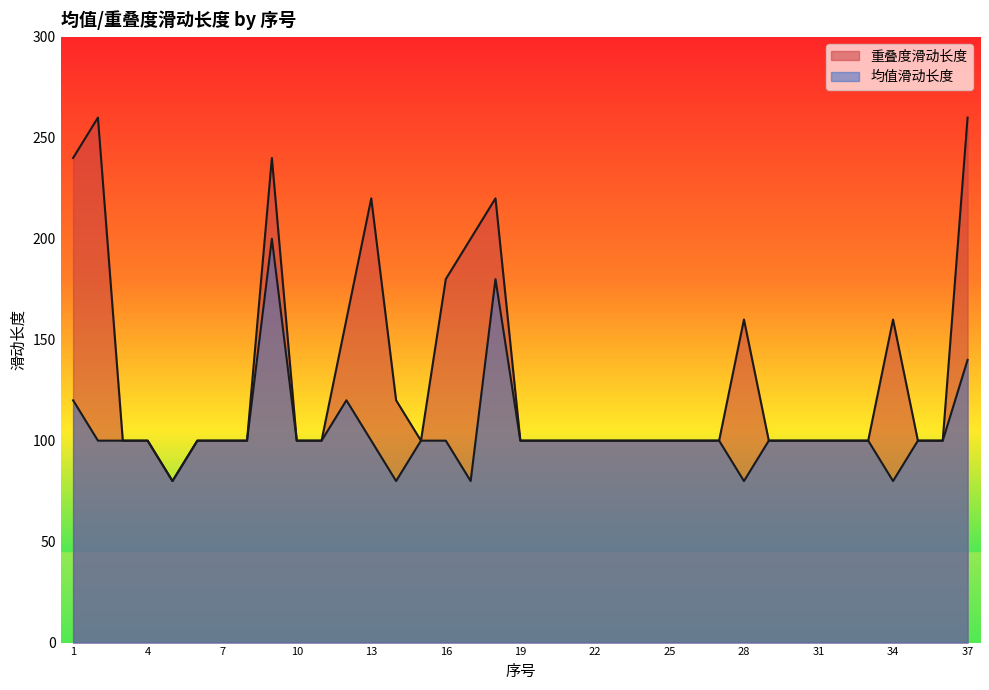

What is the maximum value shown in the chart?

260